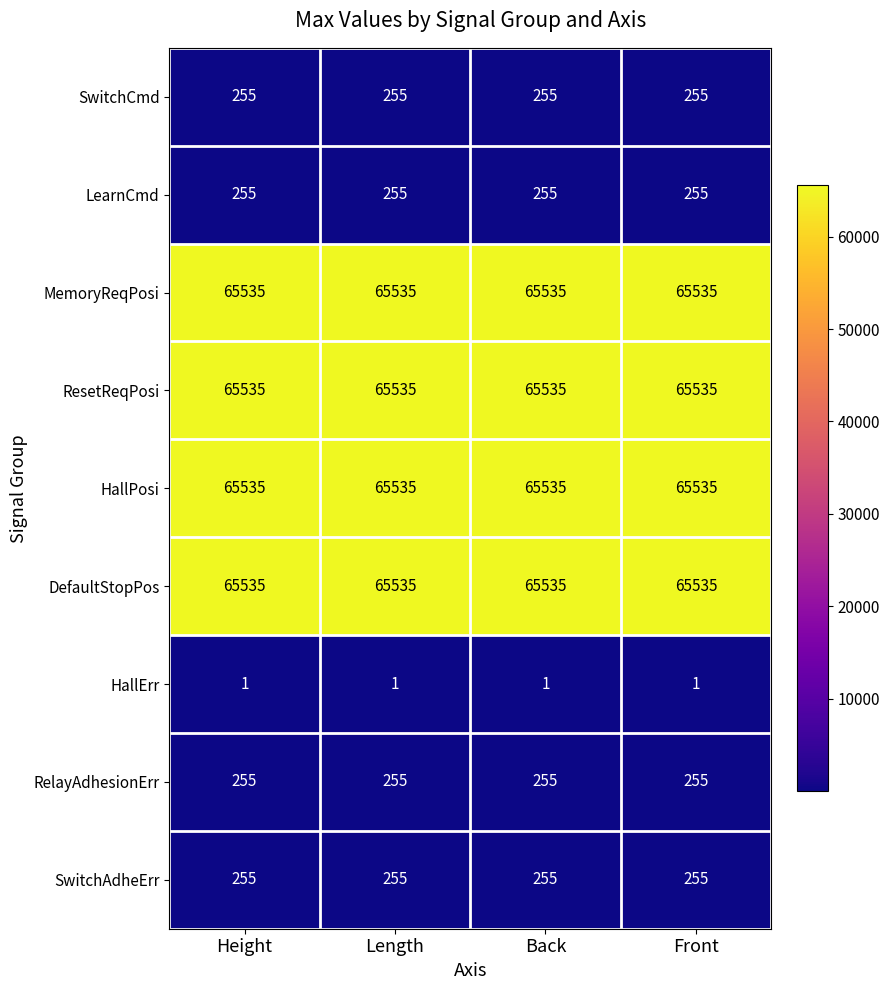

Is the value of ResetReqPosi at Front greater than the value of HallErr at Height?

Yes